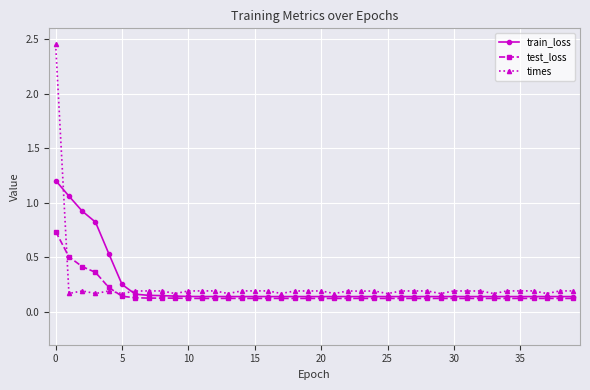

Count the test_loss values in the range 0 to 1.

40